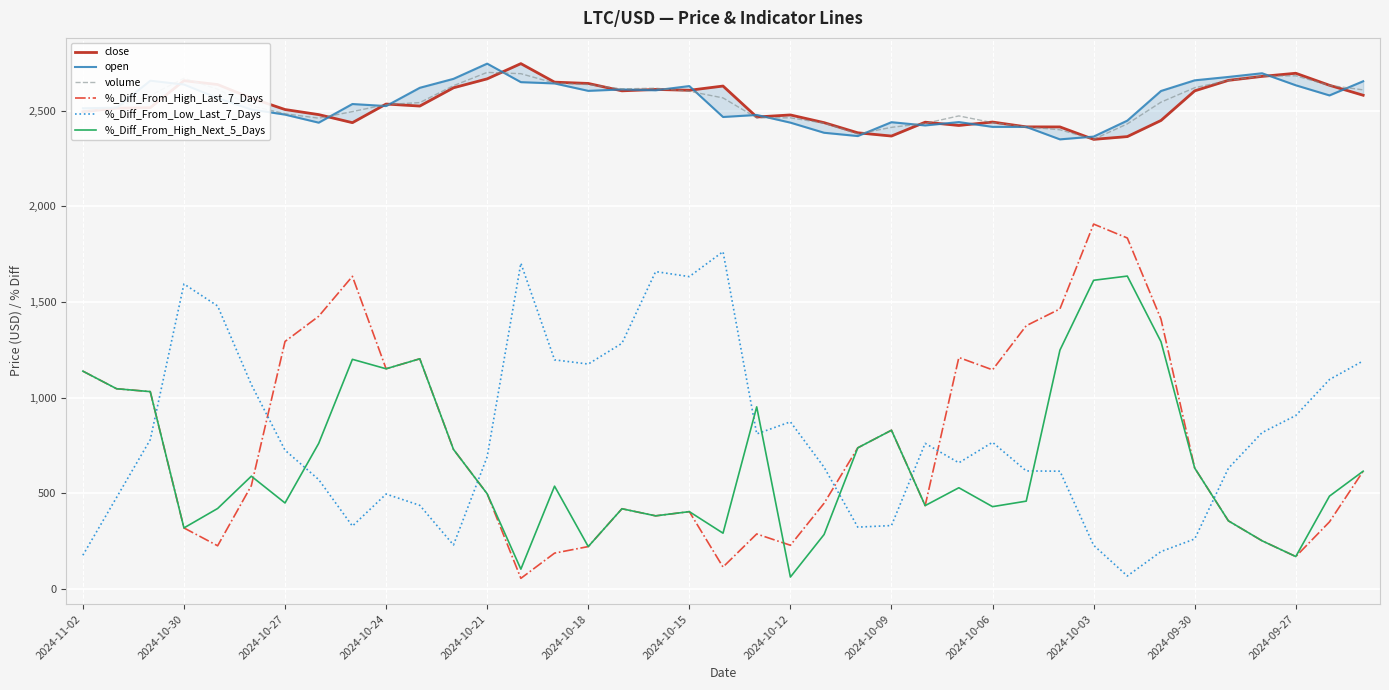

How many categories are shown in the chart?

39